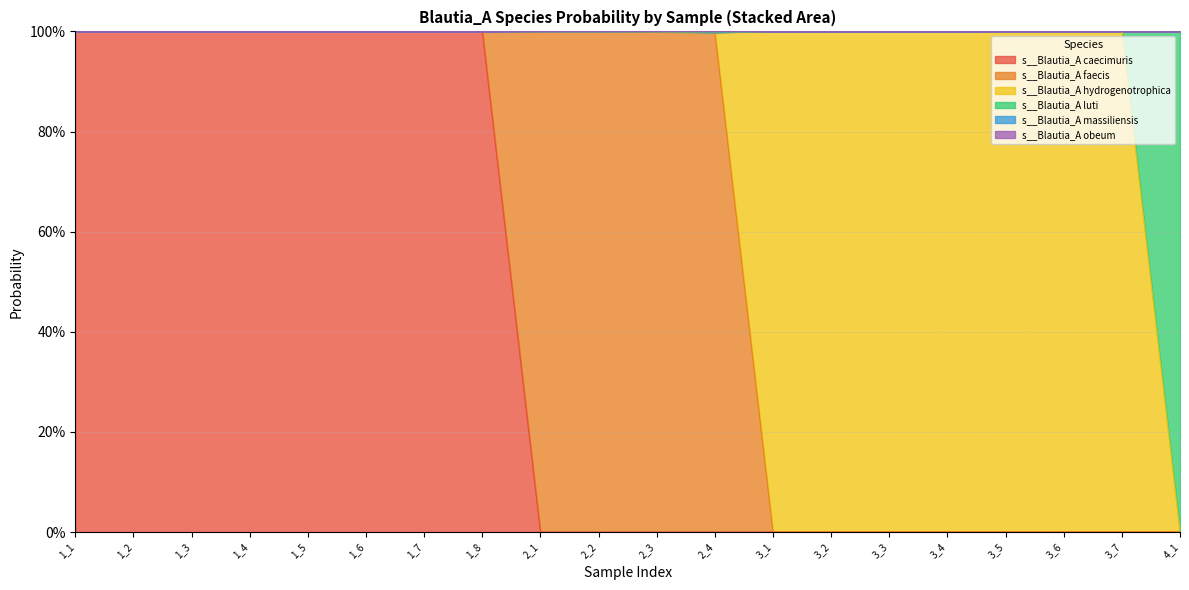

Does the chart display data point markers on the line(s)?

No